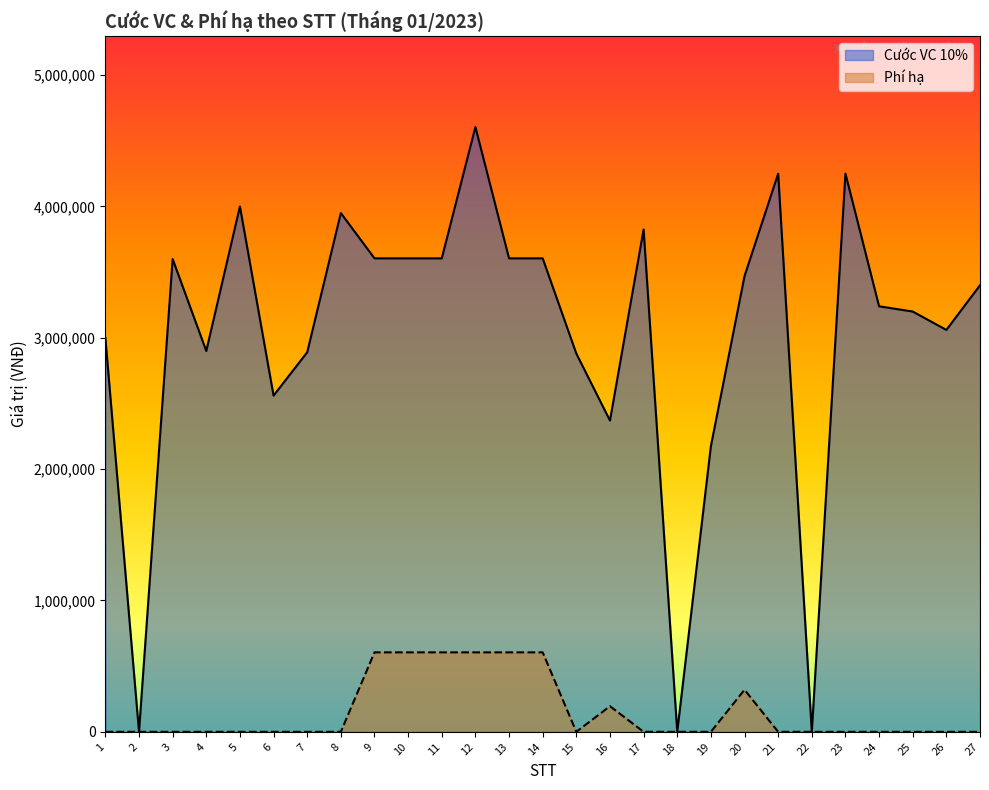

What are all the series names shown in the legend?

Cước VC 10%, Phí hạ